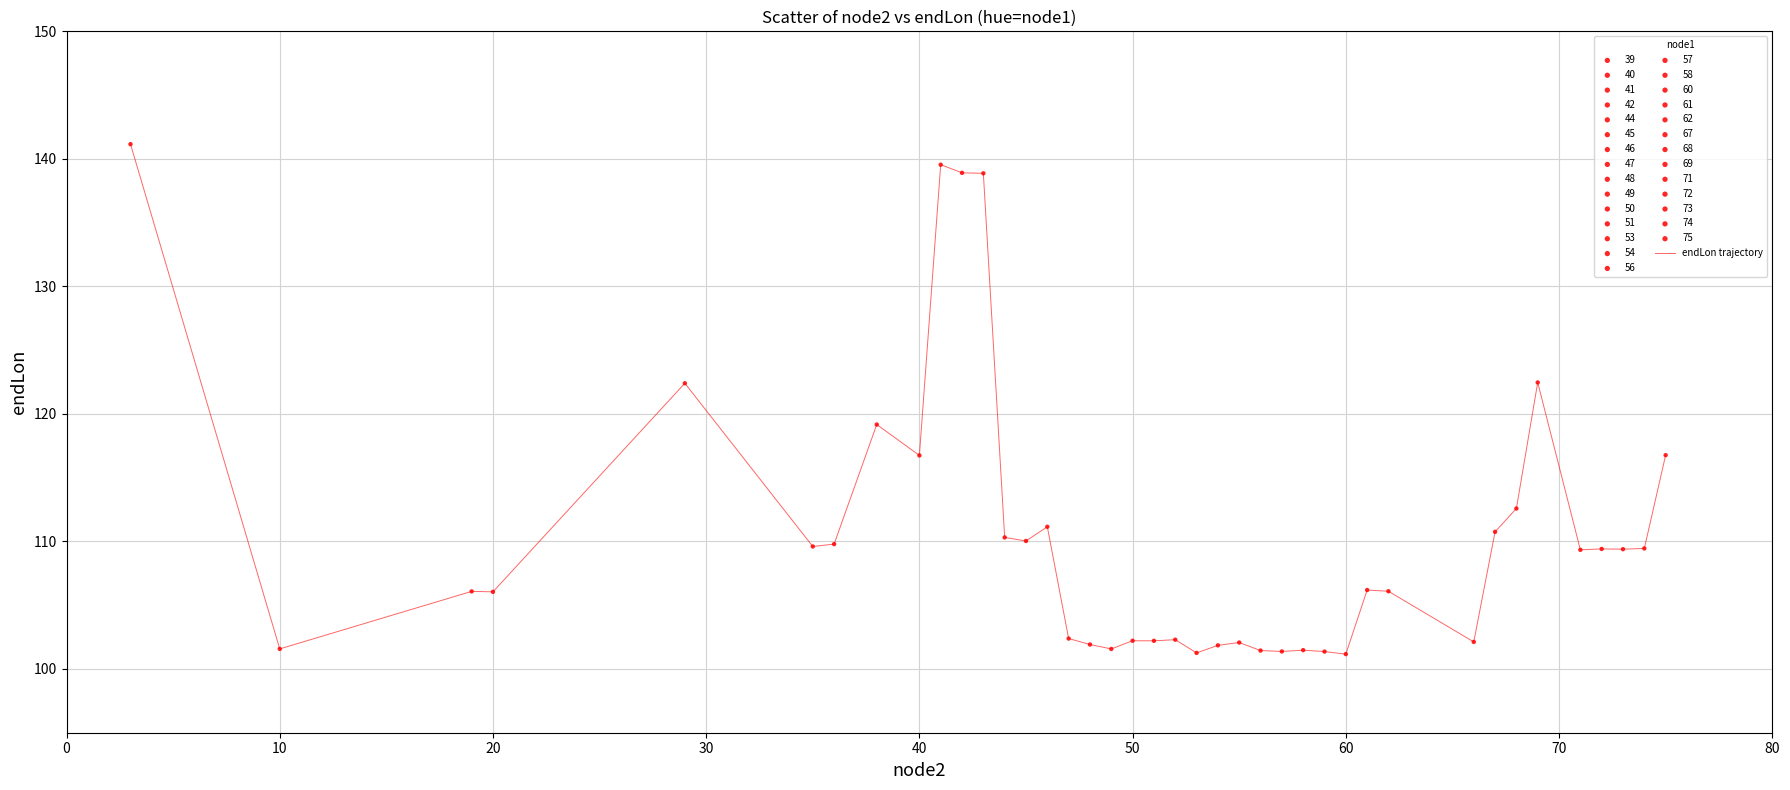

What is the greatest value displayed?

141.2